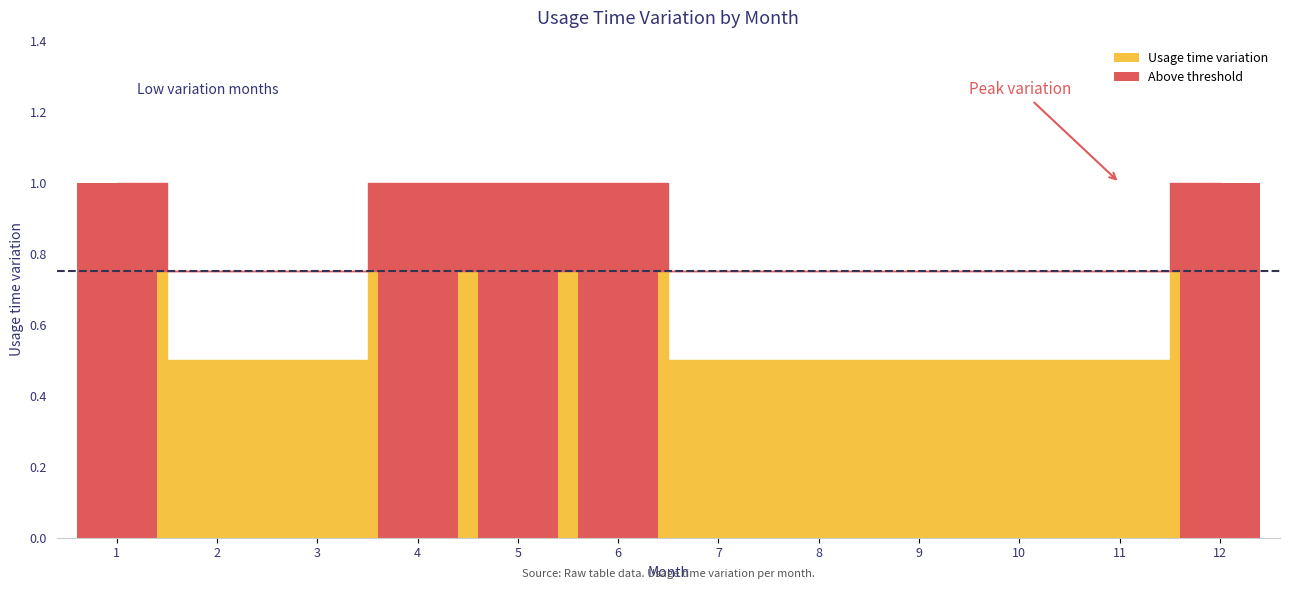

The chart shows a value of 0.2 at 7. True or false?

False